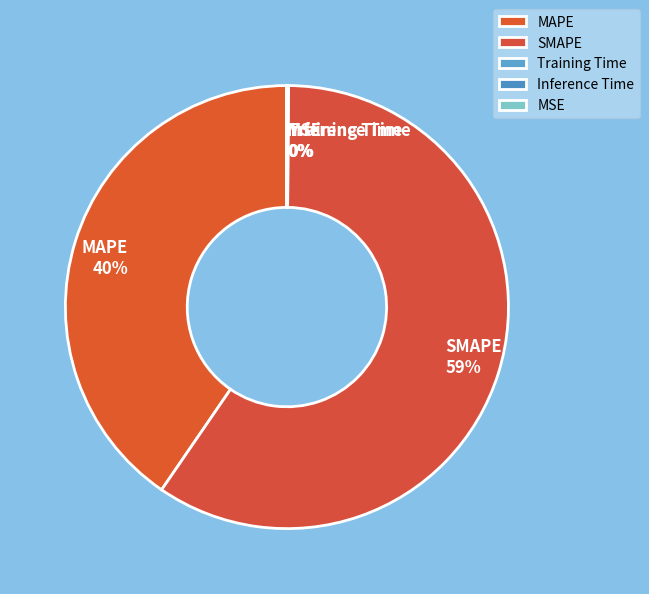

Which slice is the largest?

SMAPE